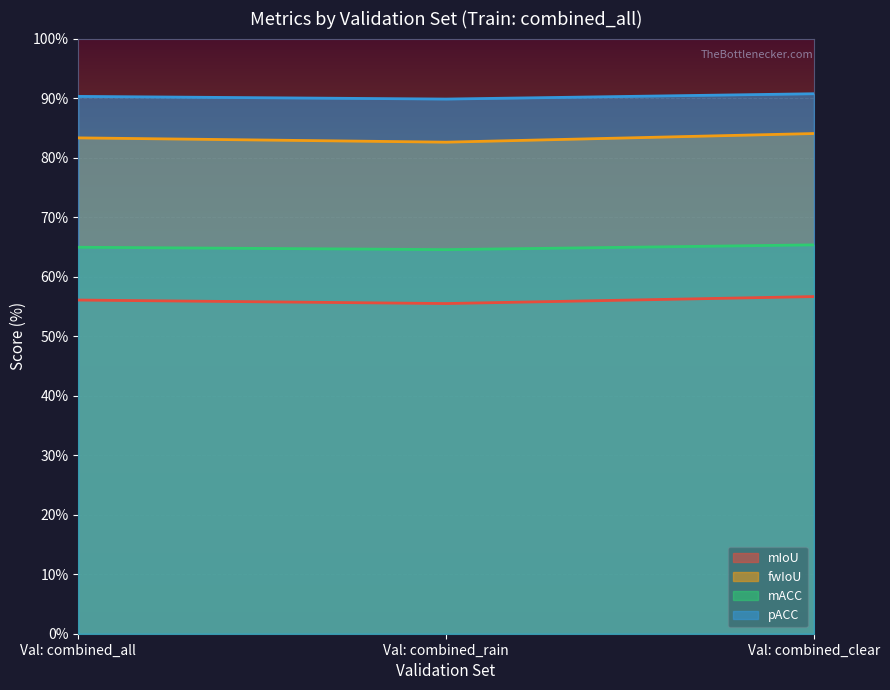

Rank the categories by mACC value from lowest to highest.

Val: combined_rain, Val: combined_all, Val: combined_clear